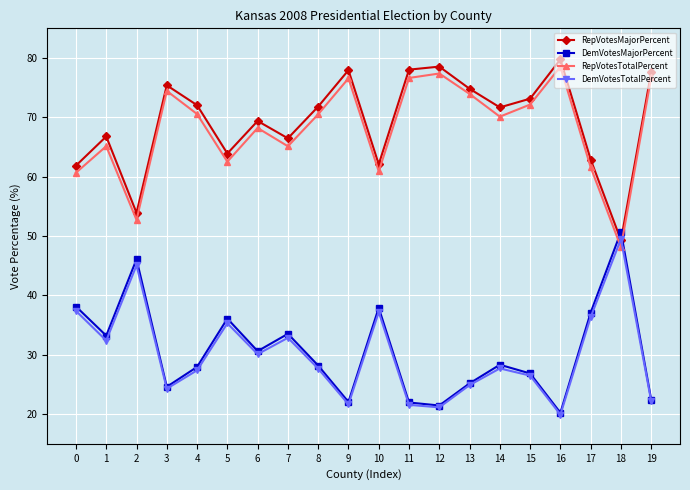

At how many categories does at least one series exceed 39?

20